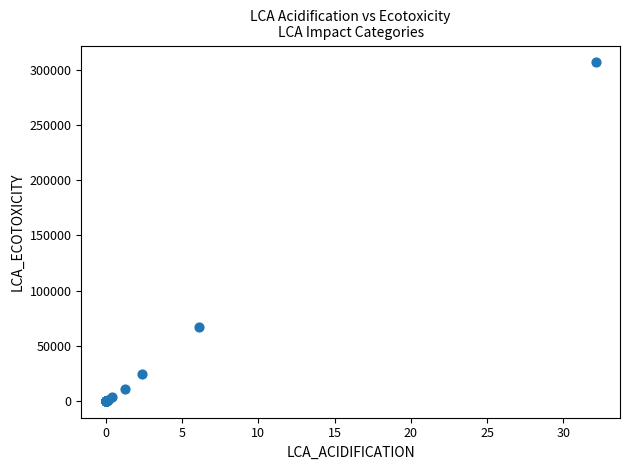

What Y value in the scatter plot is closest to 153415?

67137.3